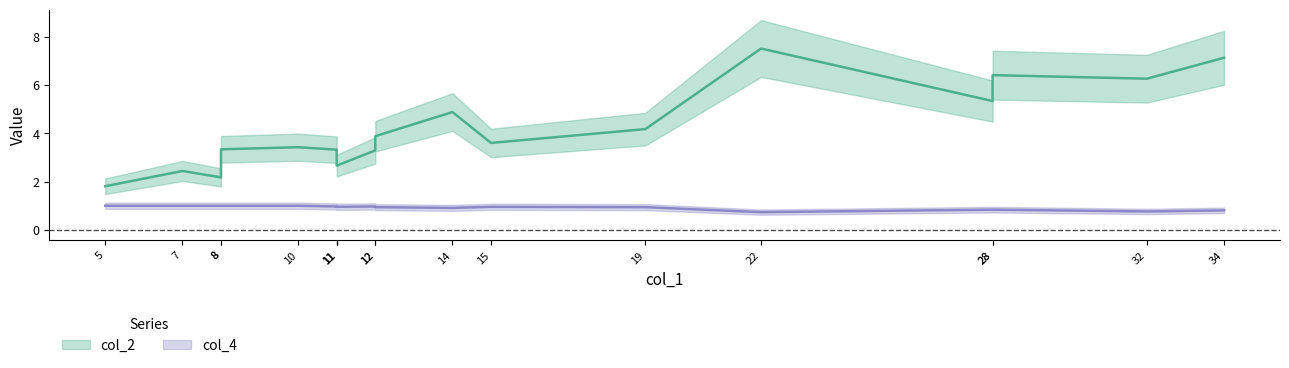

Is this an area chart (filled region under the line)?

No